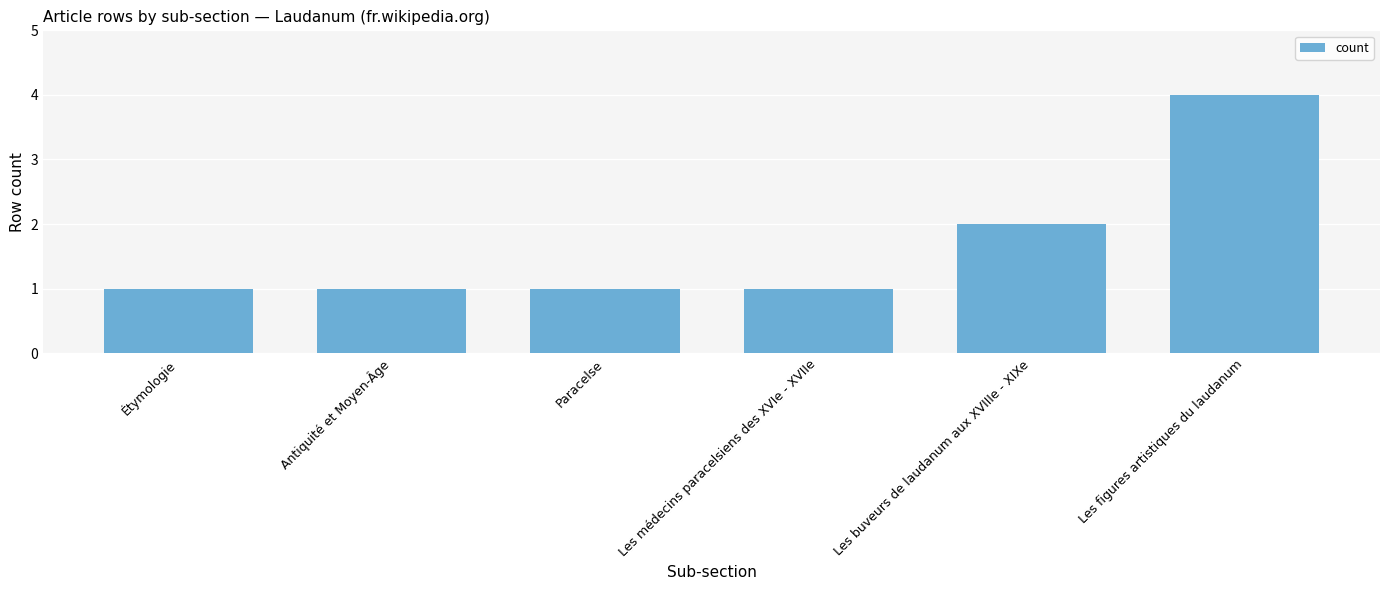

What is the average value?

2